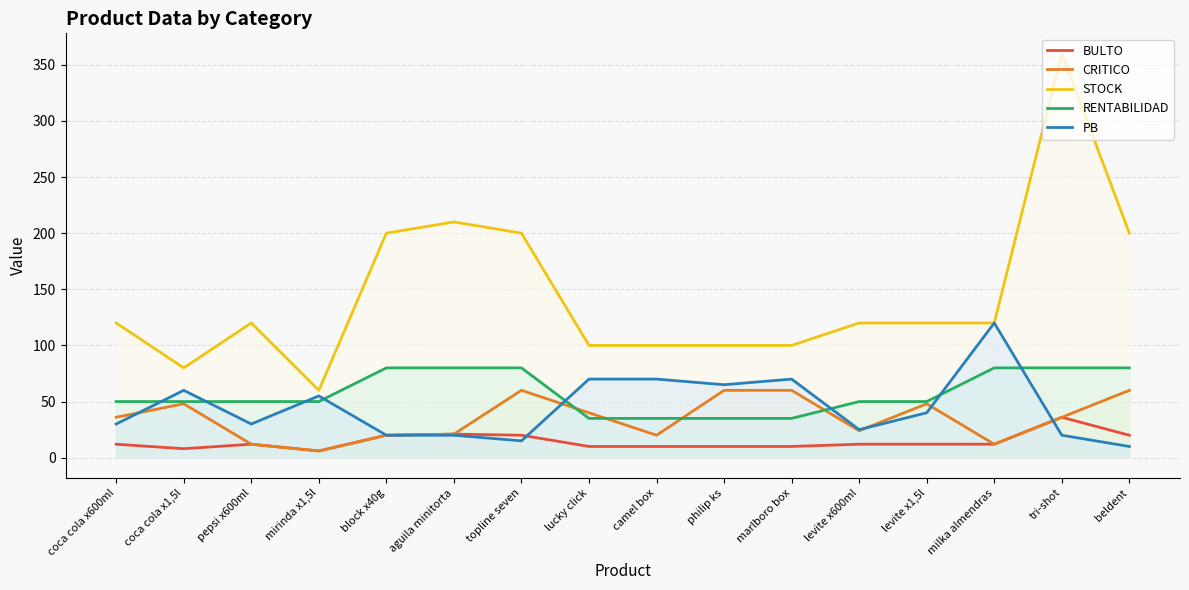

Read the BULTO value at philip ks.

10